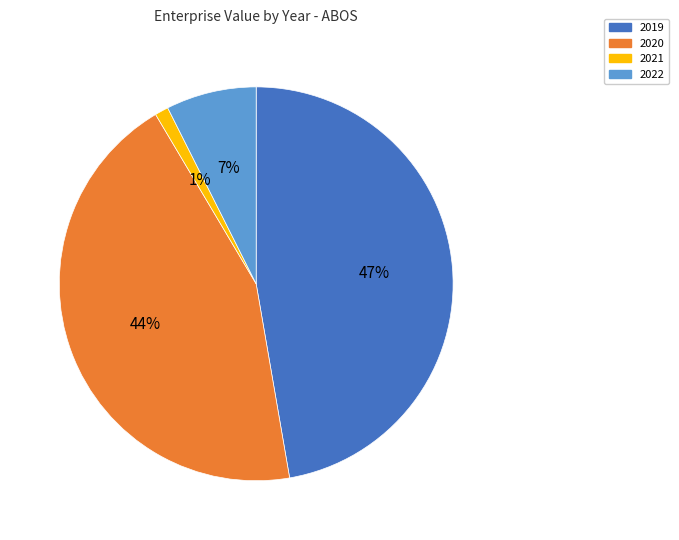

Is it true that 2019 is 47% of the pie?

True